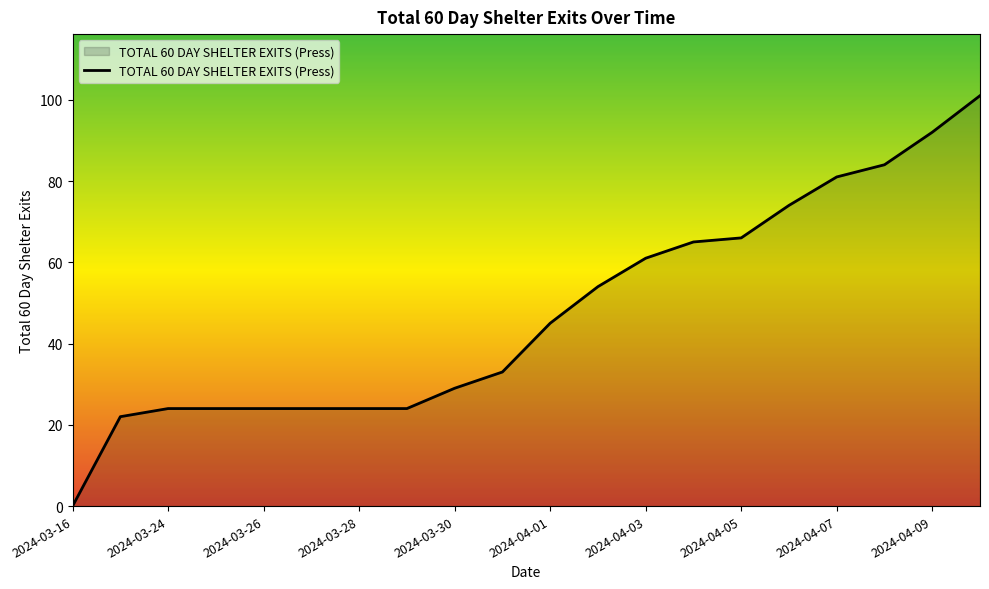

Which category has the highest value across all series?

2024-04-10